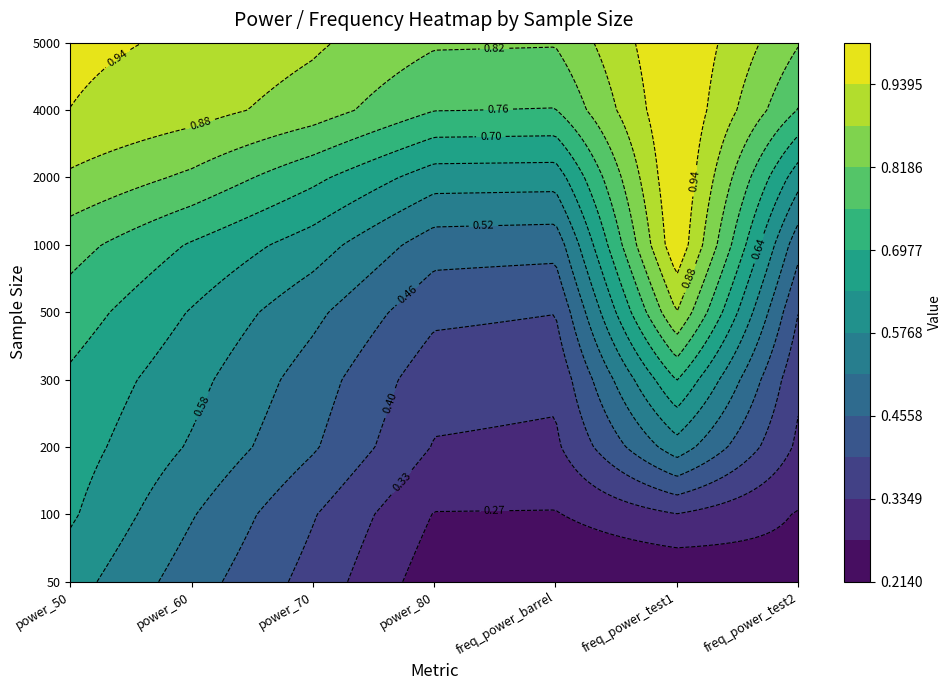

Reading right to left, what are all the values shown in this chart?

50: 6=0.3	5=0.2	4=0.2	3=0.2	2=0.4	1=0.5	0=0.6
100: 6=0.3	5=0.3	4=0.3	3=0.3	2=0.4	1=0.5	0=0.6
200: 6=0.3	5=0.6	4=0.3	3=0.3	2=0.5	1=0.6	0=0.7
300: 6=0.3	5=0.7	4=0.3	3=0.4	2=0.5	1=0.6	0=0.7
500: 6=0.4	5=0.9	4=0.4	3=0.4	2=0.5	1=0.6	0=0.7
1000: 6=0.5	5=1.0	4=0.5	3=0.5	2=0.6	1=0.7	0=0.8
2000: 6=0.6	5=1.0	4=0.6	3=0.6	2=0.7	1=0.8	0=0.9
4000: 6=0.8	5=1.0	4=0.8	3=0.8	2=0.8	1=0.9	0=0.9
5000: 6=0.8	5=1.0	4=0.8	3=0.8	2=0.9	1=0.9	0=1.0